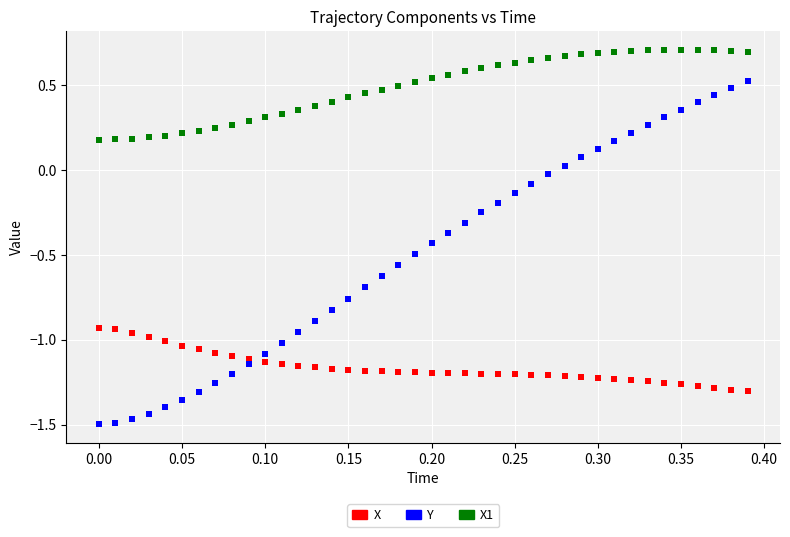

Across all data points, what is the range of Y values (max minus min)?

2.2